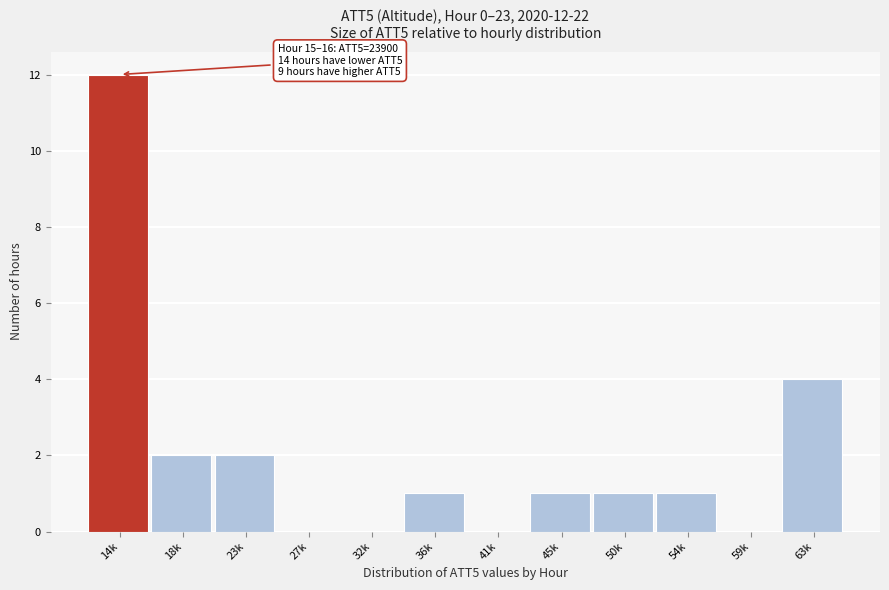

Reading left to right, extract all data points from this chart.

14k=12	18k=2	23k=2	27k=0	32k=0	36k=1	41k=0	45k=1	50k=1	54k=1	59k=0	63k=4